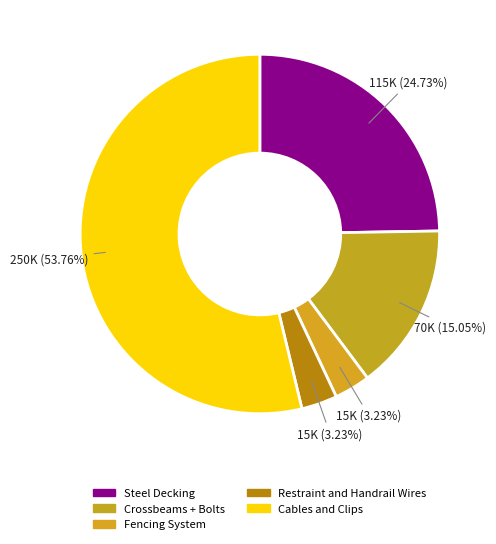

How many segments does this pie chart have?

5